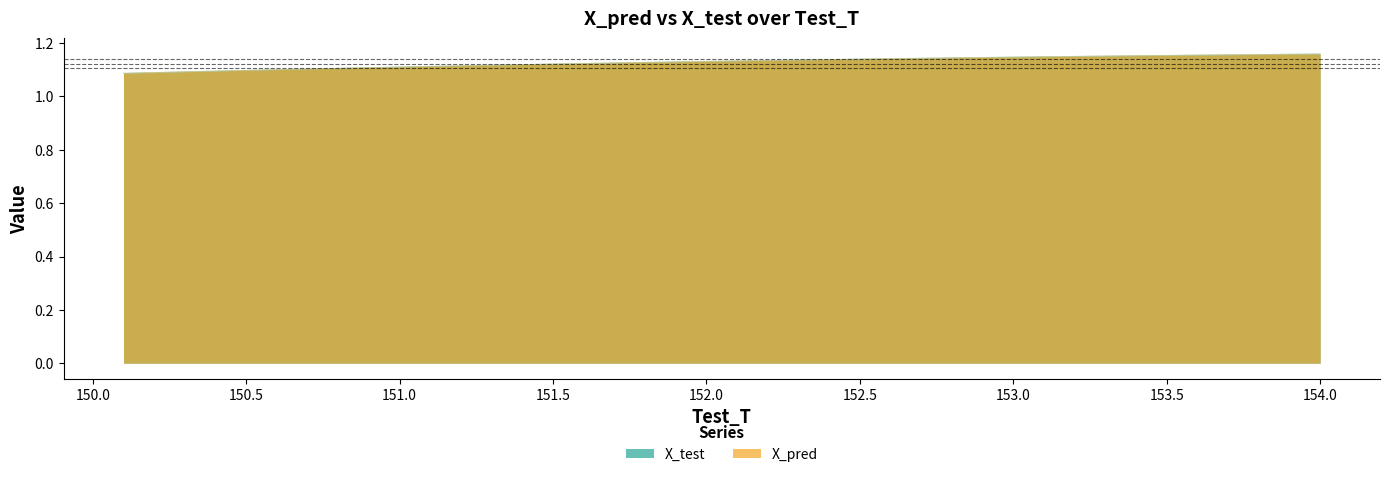

True or false: Test_T and X_pred intersect in this chart.

False